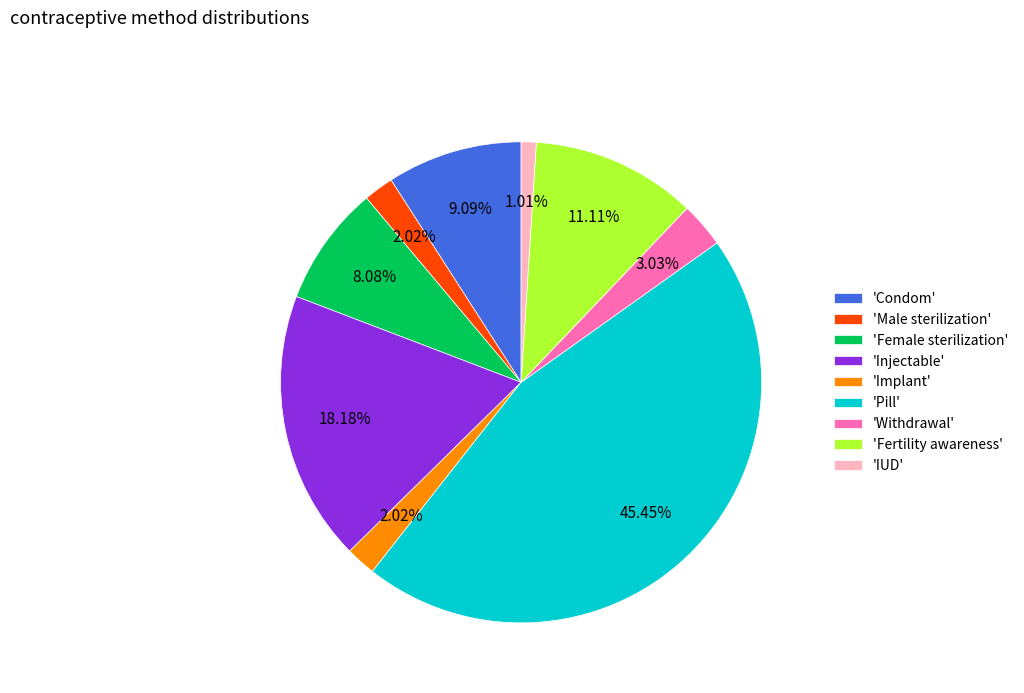

Is 'Implant' the majority of the pie?

No